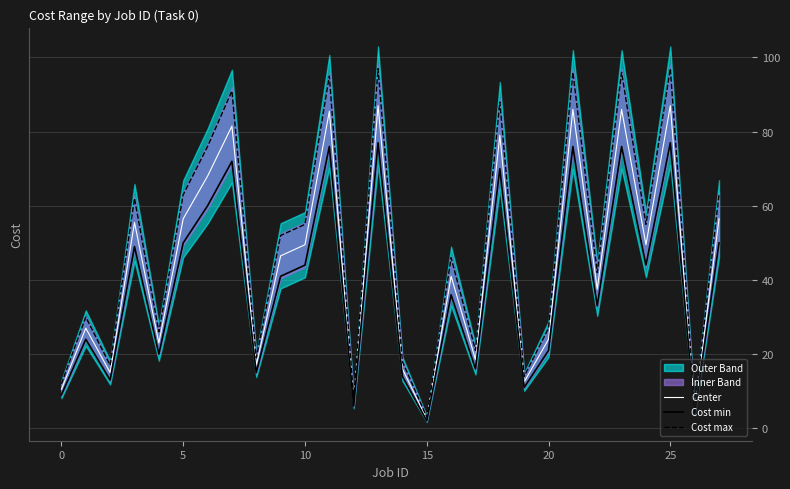

Is this an area chart (filled region under the line)?

No